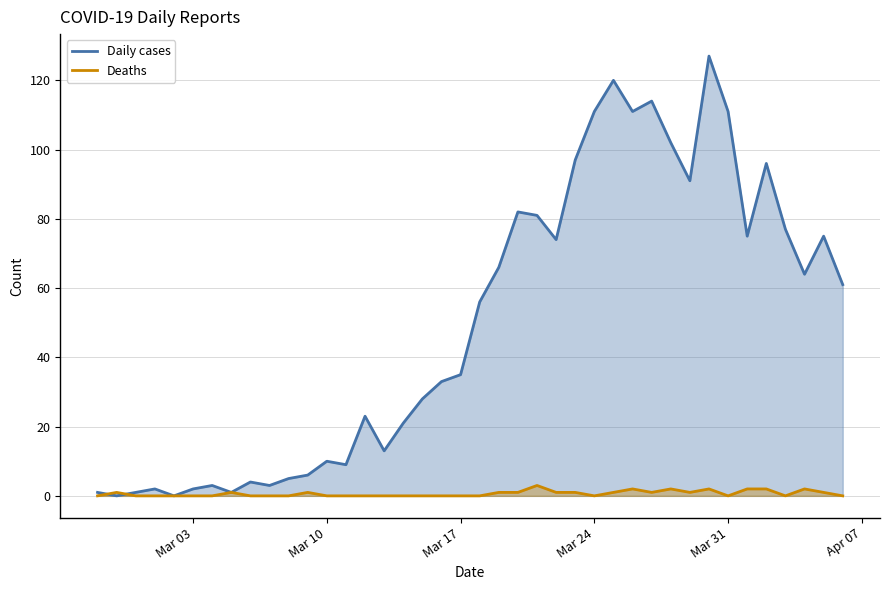

What is the value of the Daily cases point at the 35th from the left?

75